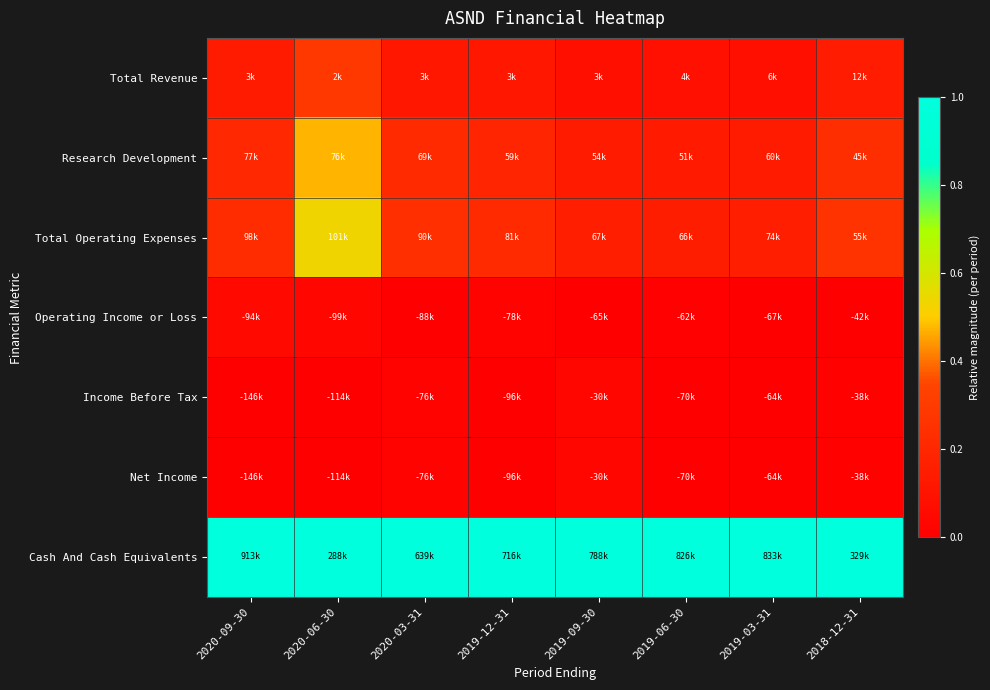

Reading left to right, list all the values displayed in this chart.

Total Revenue: 2020-09-30=0.1	2020-06-30=0.3	2020-03-31=0.1	2019-12-31=0.1	2019-09-30=0.1	2019-06-30=0.1	2019-03-31=0.1	2018-12-31=0.1
Research Development: 2020-09-30=0.2	2020-06-30=0.5	2020-03-31=0.2	2019-12-31=0.2	2019-09-30=0.1	2019-06-30=0.1	2019-03-31=0.1	2018-12-31=0.2
Total Operating Expenses: 2020-09-30=0.2	2020-06-30=0.5	2020-03-31=0.2	2019-12-31=0.2	2019-09-30=0.2	2019-06-30=0.2	2019-03-31=0.2	2018-12-31=0.3
Operating Income or Loss: 2020-09-30=0.0	2020-06-30=0.0	2020-03-31=0.0	2019-12-31=0.0	2019-09-30=0.0	2019-06-30=0.0	2019-03-31=0.0	2018-12-31=0.0
Income Before Tax: 2020-09-30=0.0	2020-06-30=0.0	2020-03-31=0.0	2019-12-31=0.0	2019-09-30=0.0	2019-06-30=0.0	2019-03-31=0.0	2018-12-31=0.0
Net Income: 2020-09-30=0.0	2020-06-30=0.0	2020-03-31=0.0	2019-12-31=0.0	2019-09-30=0.0	2019-06-30=0.0	2019-03-31=0.0	2018-12-31=0.0
Cash And Cash Equivalents: 2020-09-30=1.0	2020-06-30=1.0	2020-03-31=1.0	2019-12-31=1.0	2019-09-30=1.0	2019-06-30=1.0	2019-03-31=1.0	2018-12-31=1.0